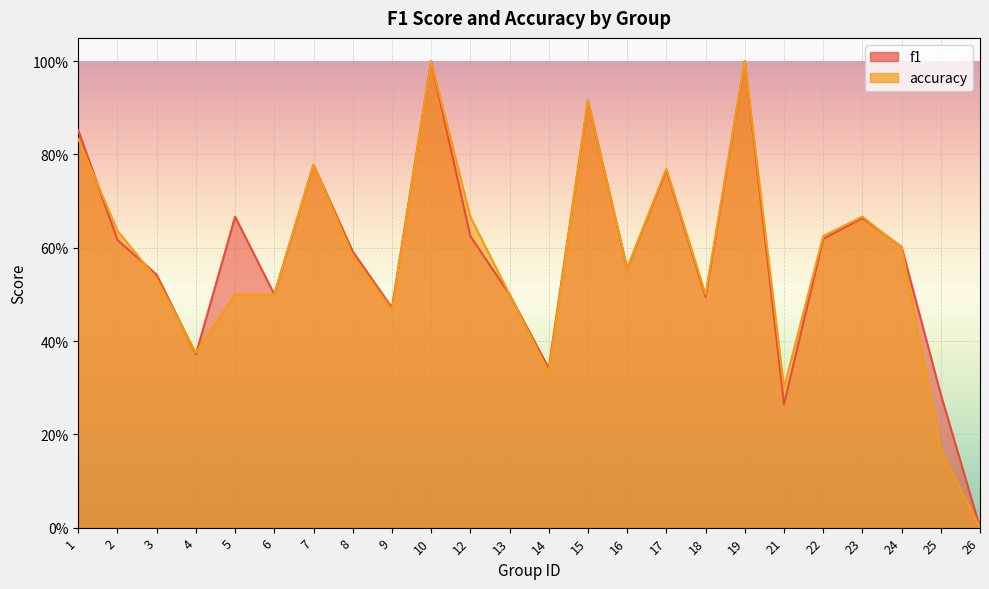

Which series has the largest total across all categories?

f1